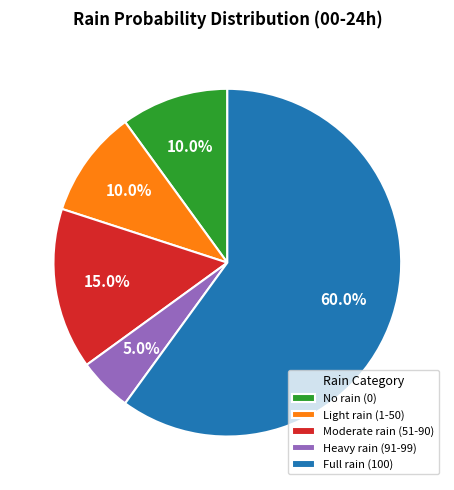

To the nearest percent, what is the difference between the largest and smallest slice percentages?

55%